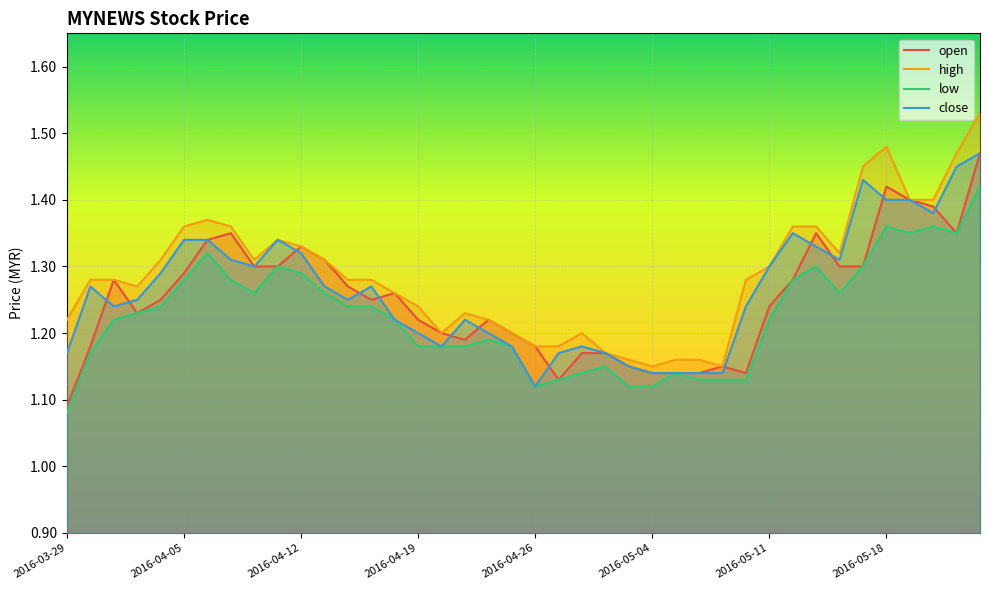

Between 2016-04-05 and 2016-05-18, which series saw the biggest shift?

open